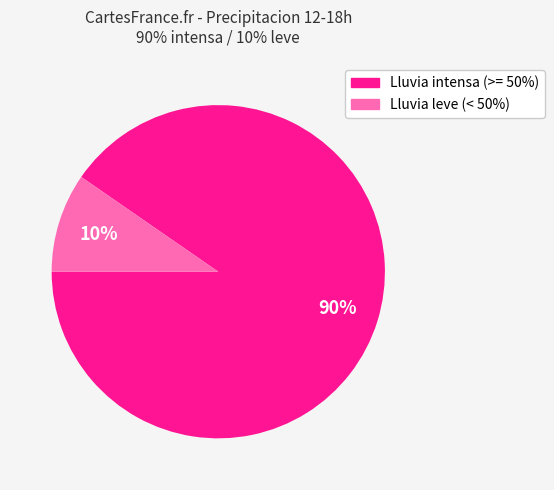

Does any single category account for the majority?

Yes